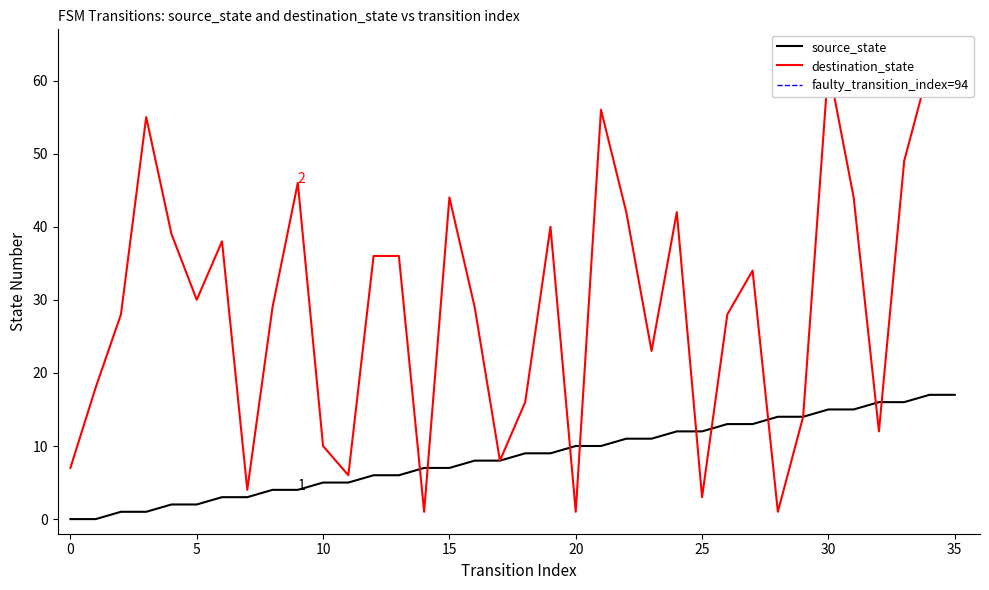

What is the lowest value of the destination_state series?

1